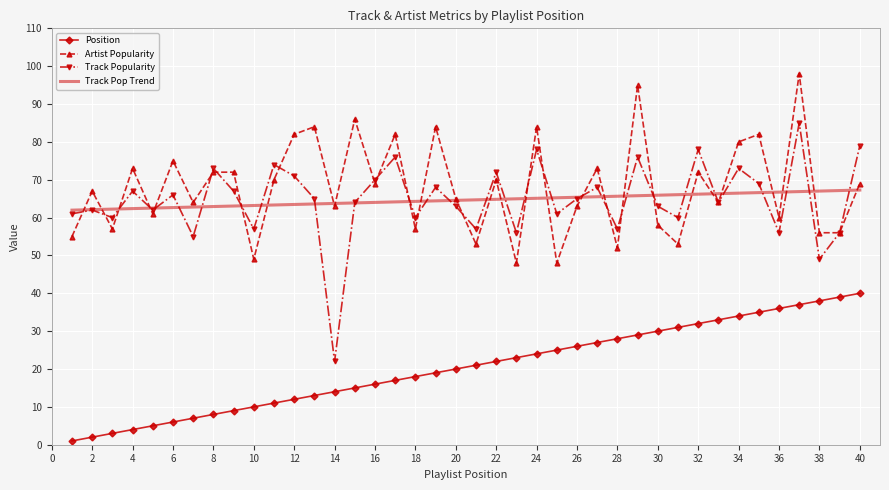

True or false: Track Popularity and Position cross at least once.

False